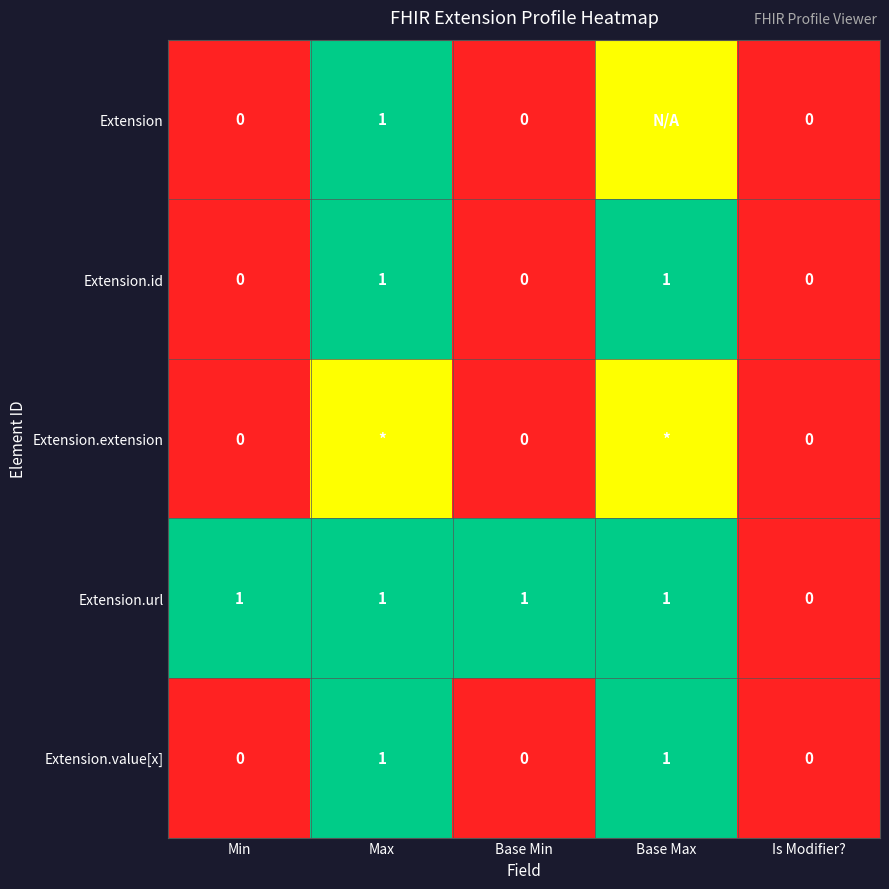

What is the difference between the highest and lowest values at Base Min?

1.0